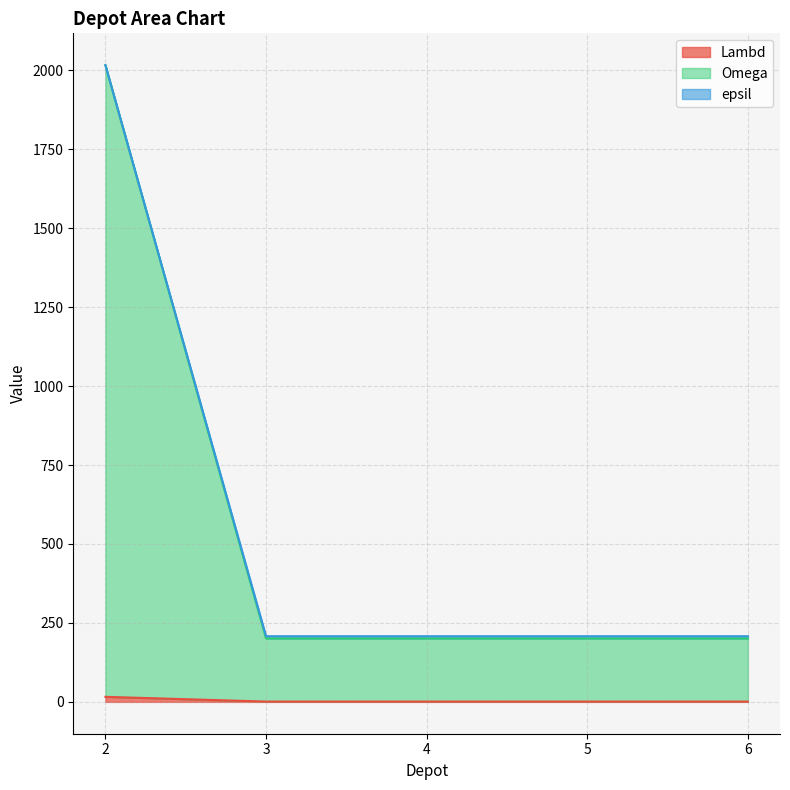

Which series changed the most between 3 and 6?

Lambd